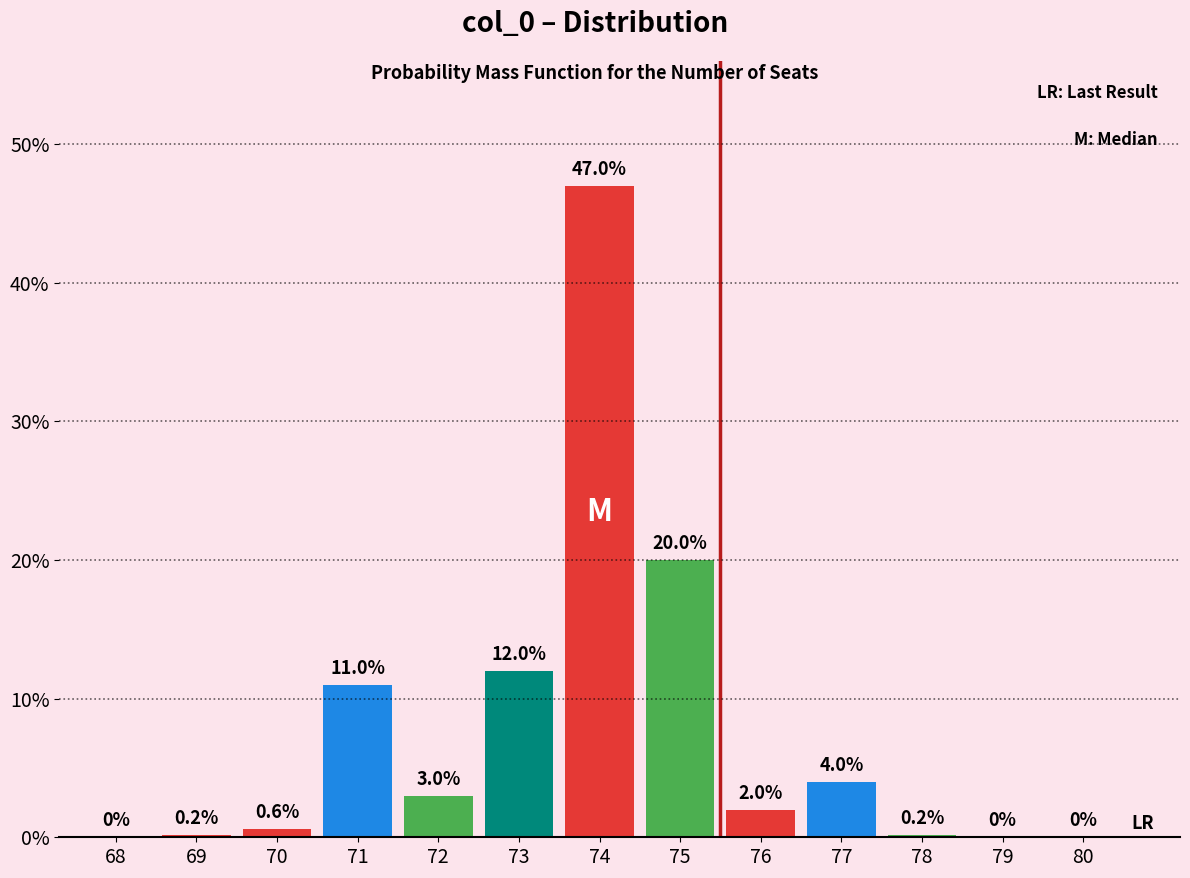

Reading left to right, extract all data points from this chart.

68=0.0	69=0.2	70=0.6	71=11.0	72=3.0	73=12.0	74=47.0	75=20.0	76=2.0	77=4.0	78=0.2	79=0.0	80=0.0